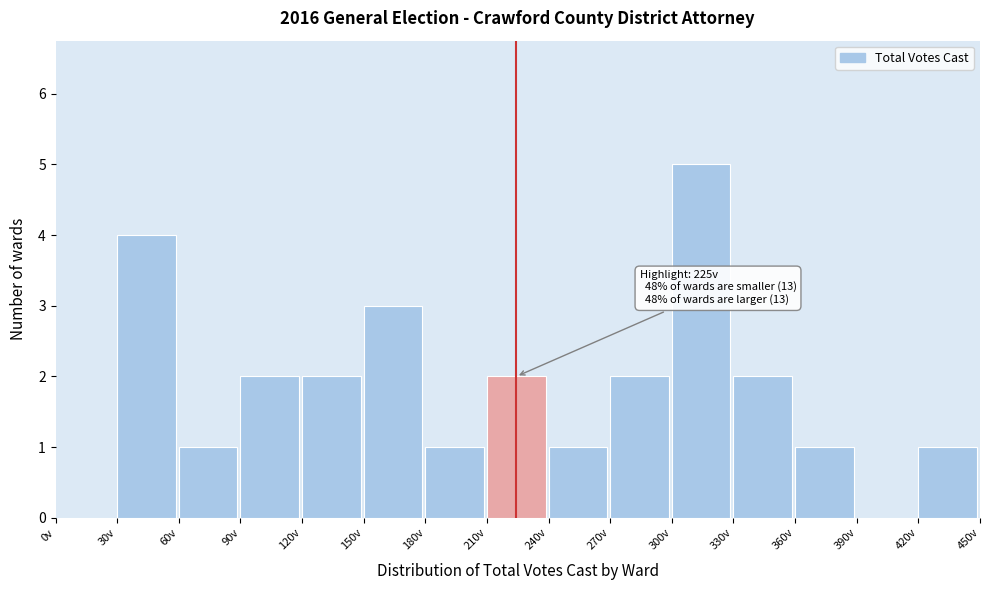

Which range on the x-axis has the tallest bar?

300 to 330